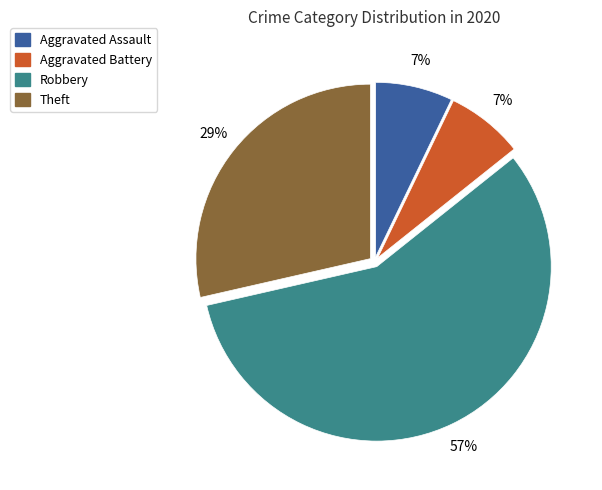

Is it true that Robbery is 57% of the pie?

True